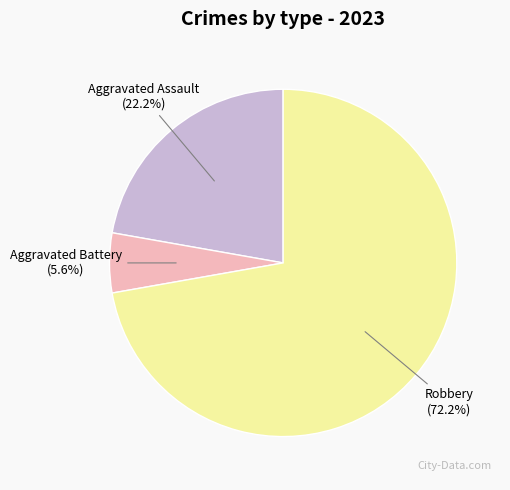

Which category has the biggest portion of the pie?

Robbery